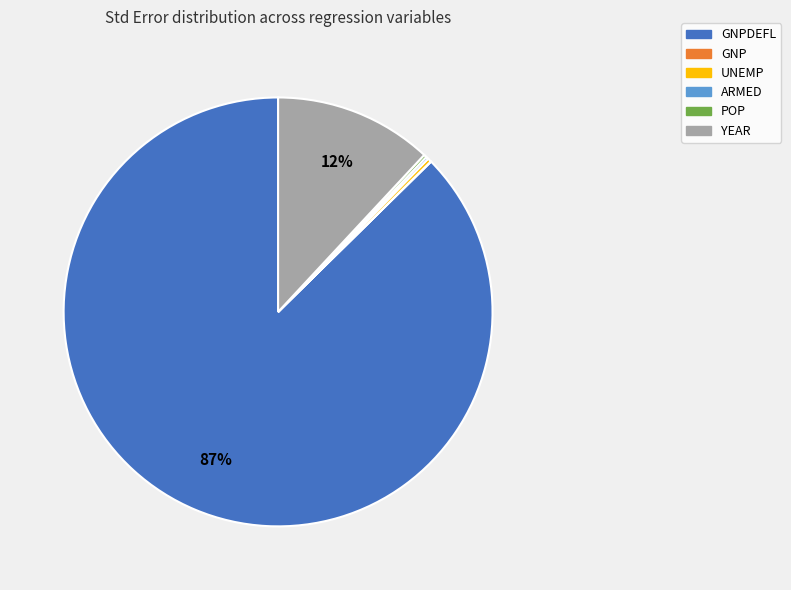

To the nearest percent, what is the average slice percentage?

17%